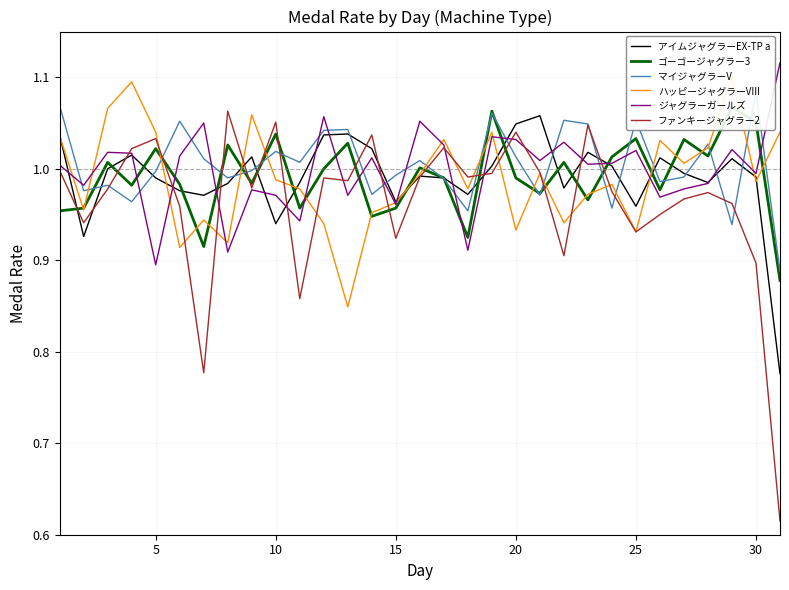

True or false: ファンキージャグラー2 has a value of 0.9 at 30.

True